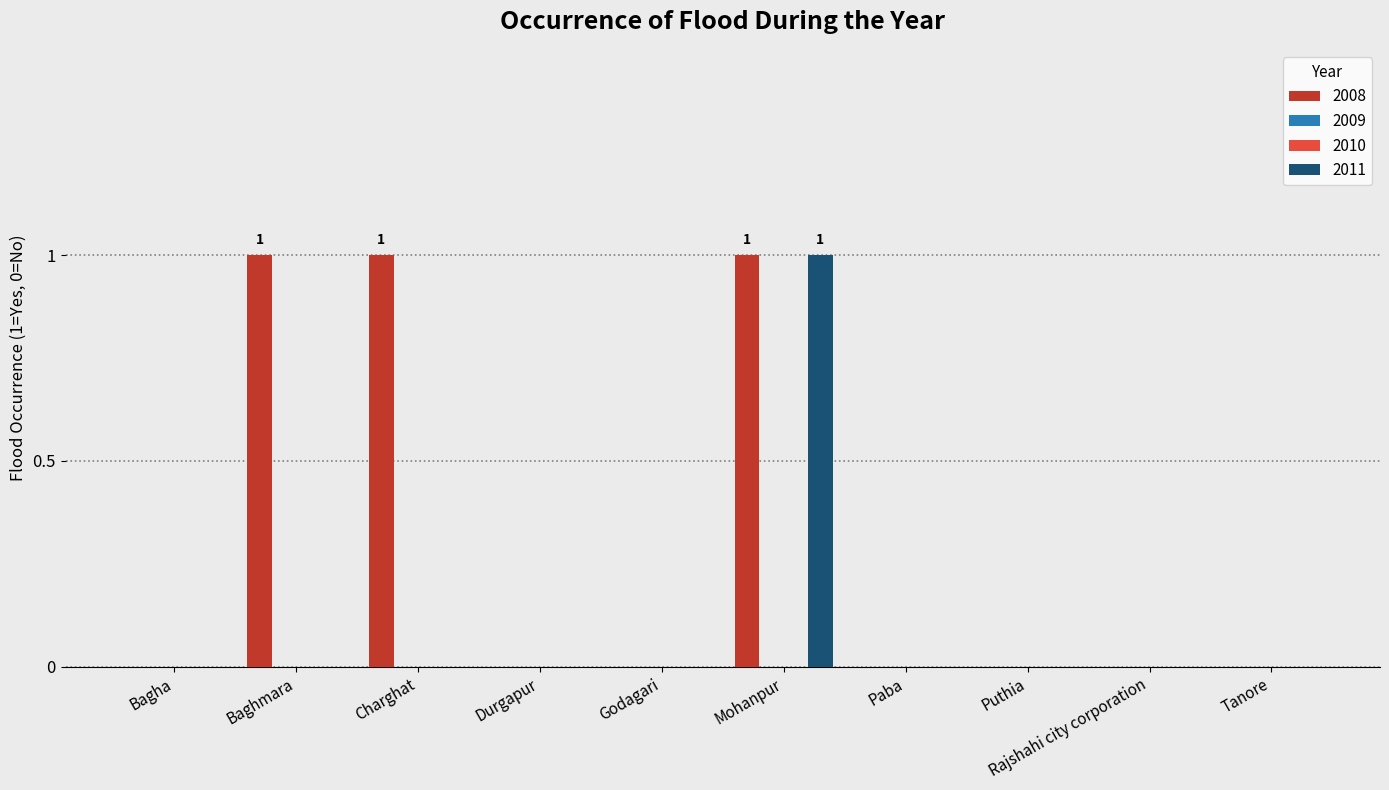

How many 2011 values are between 0 and 1?

10